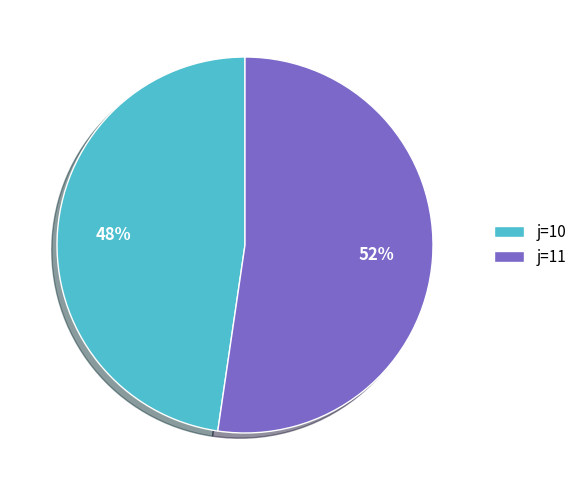

Between j=10 and j=11, which is larger?

j=11